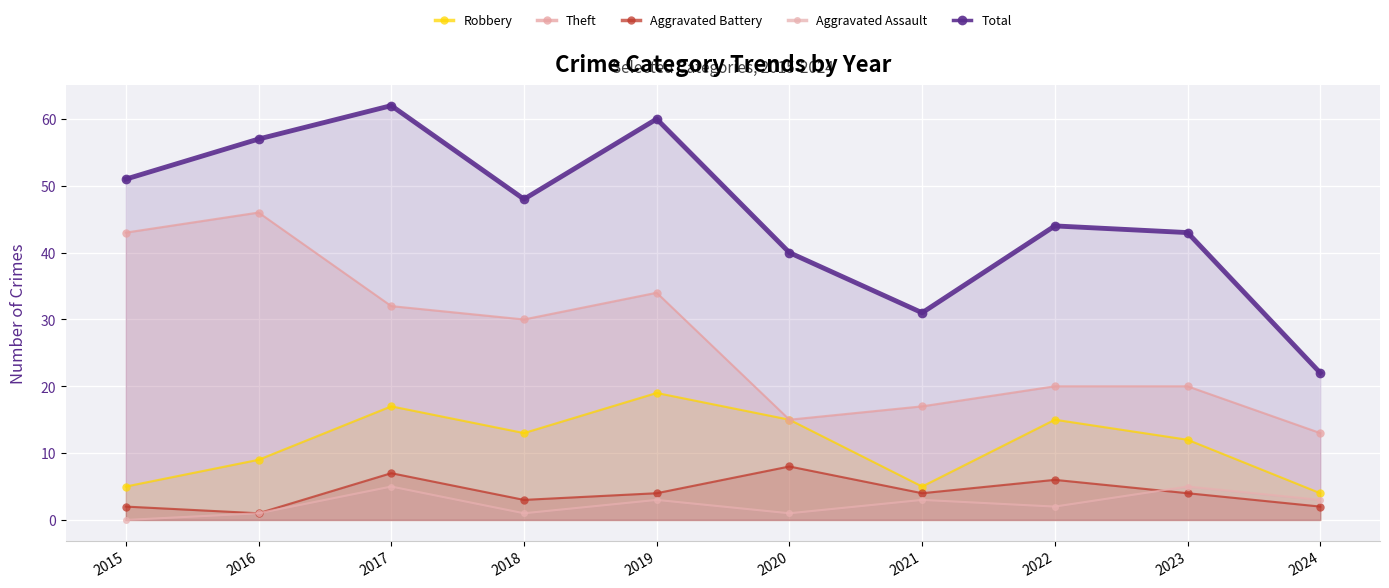

Is it true that Aggravated Battery equals 2 at 2021?

False